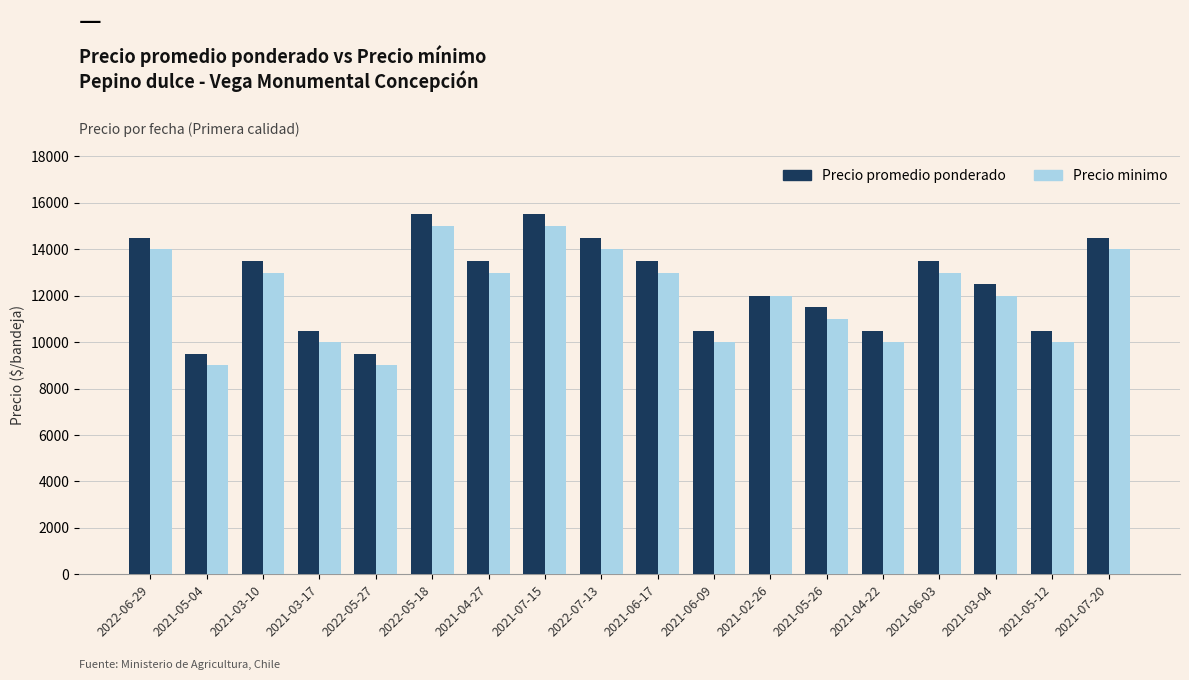

Rank the series by their average value, from lowest to highest.

Precio minimo, Precio promedio ponderado